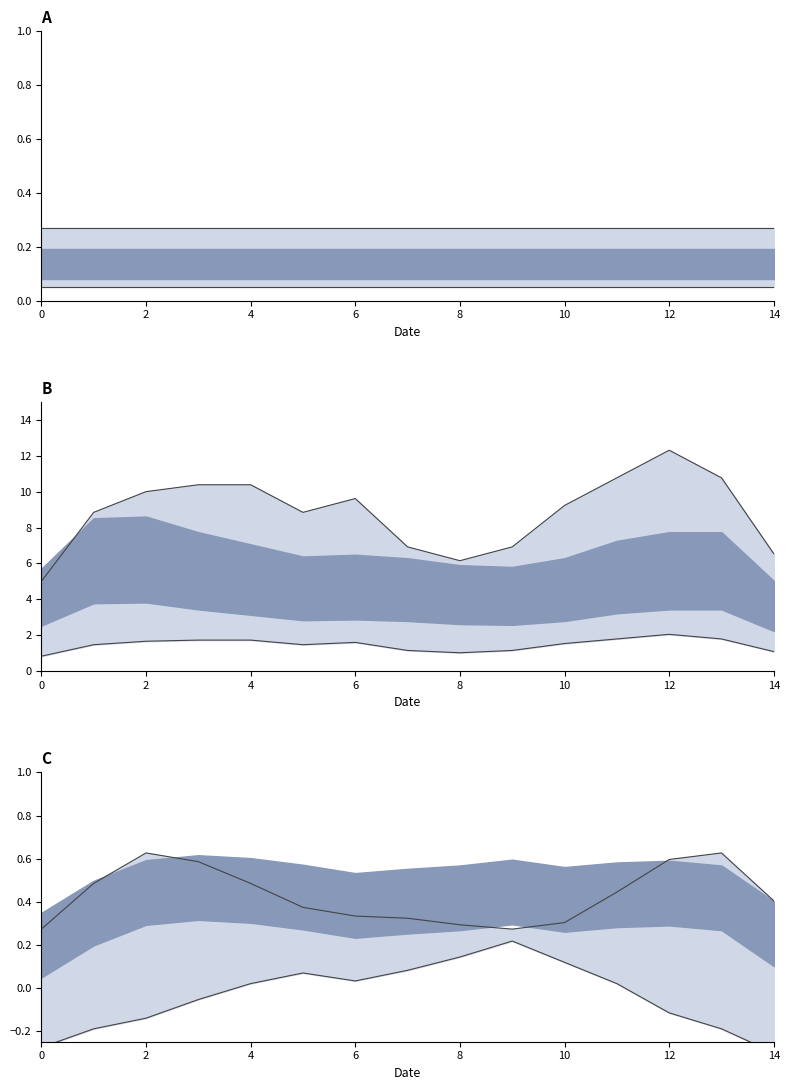

True or false: col_4 upper line and col_5 upper line cross at least once.

False